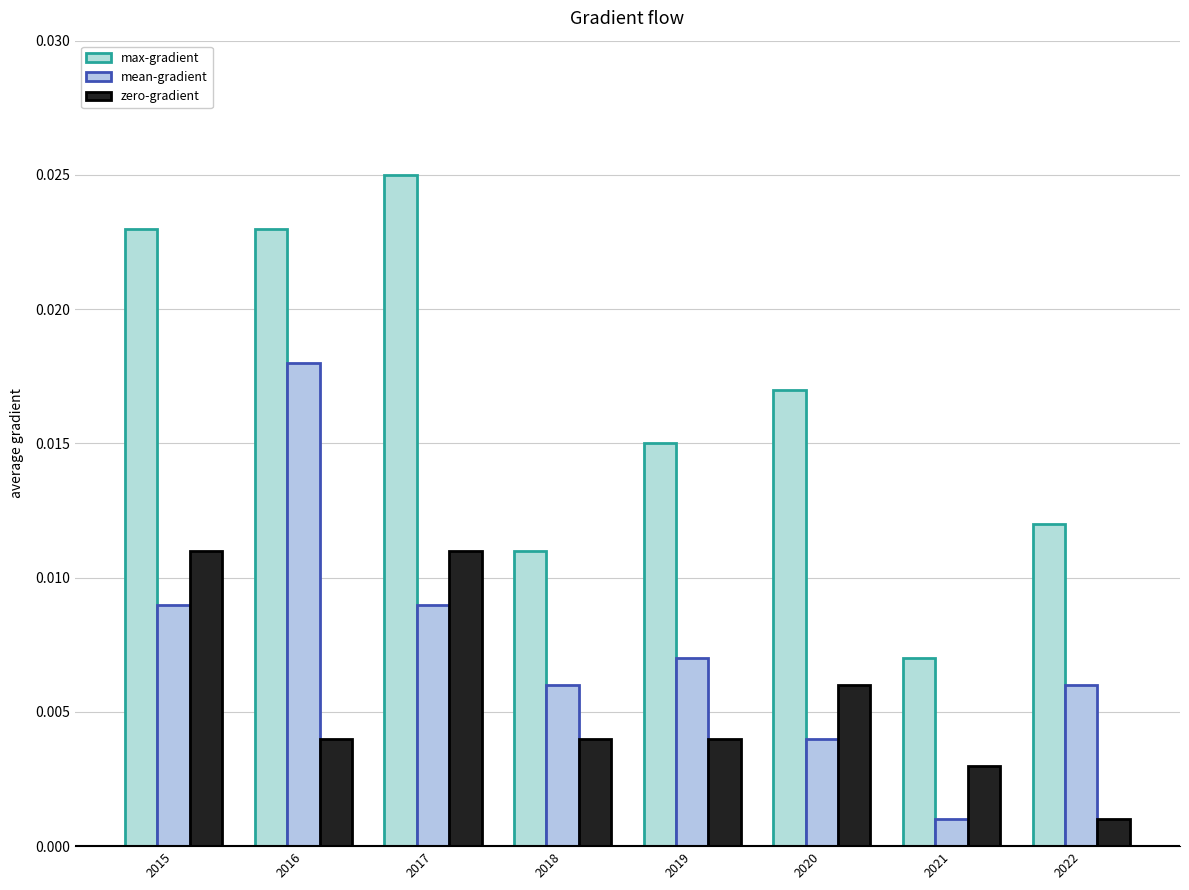

At which label does max-gradient reach its minimum?

2021